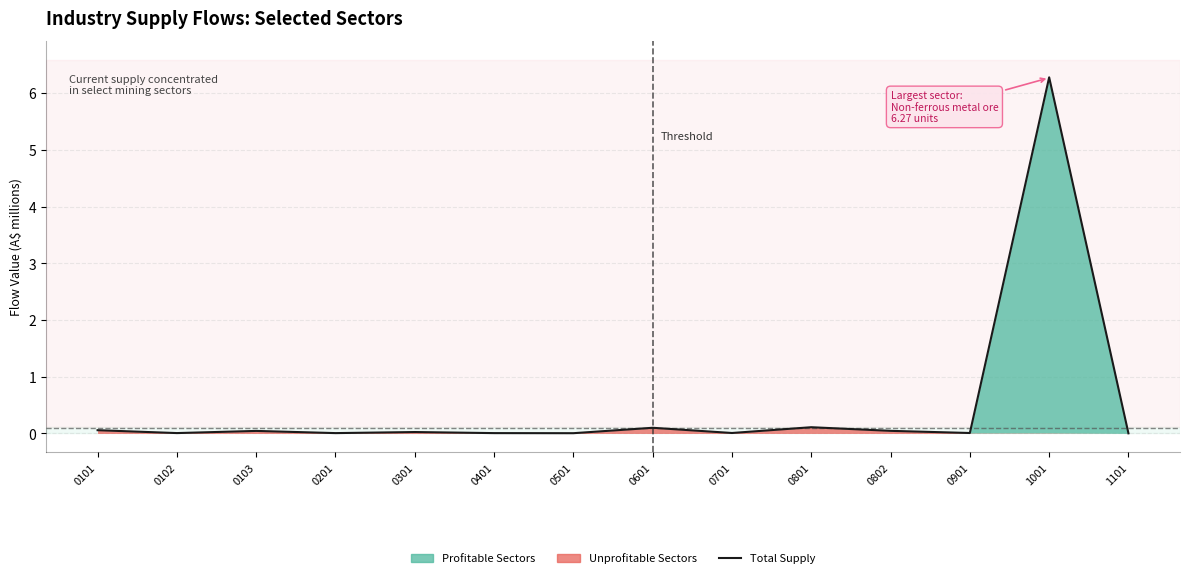

Is it true that the value at 0601 is 0.1?

False